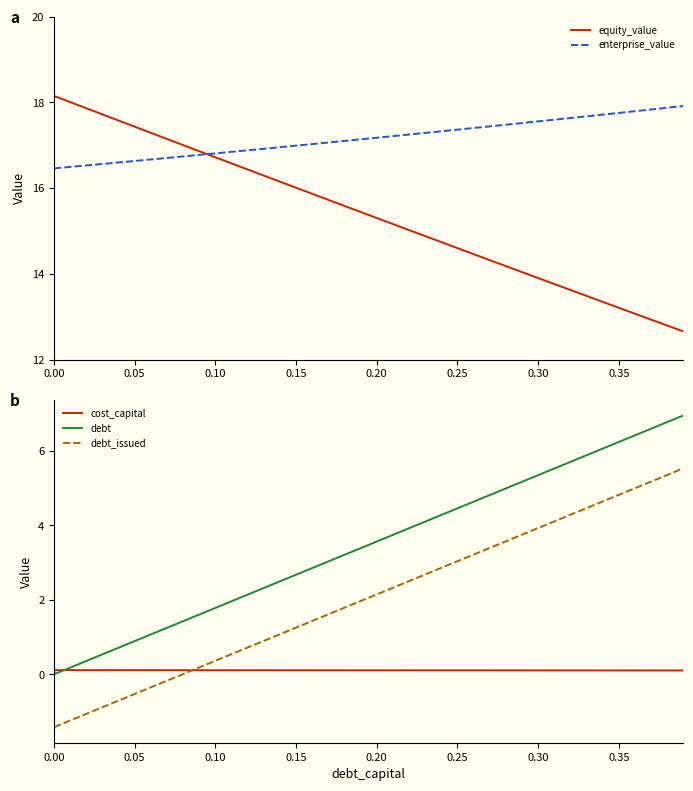

What are all the series names shown in the legend?

equity_value, enterprise_value, cost_capital, debt, debt_issued